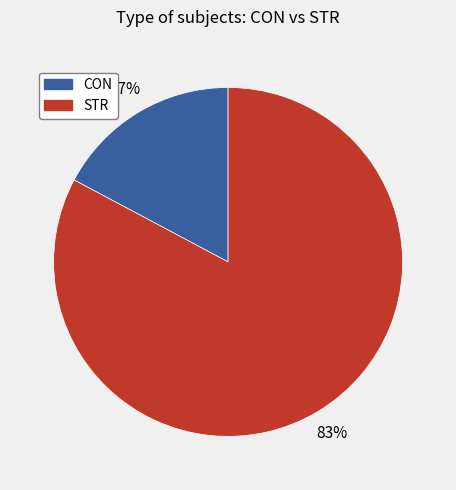

Is the sum of CON and STR greater than half?

Yes